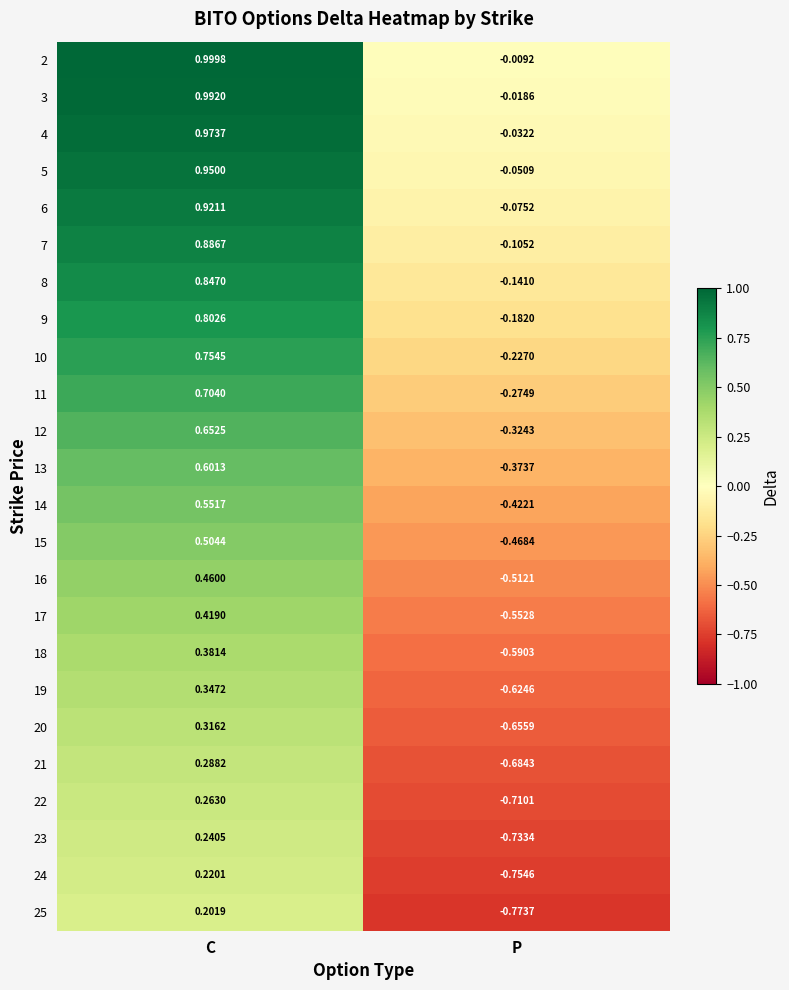

At which category does the chart reach its peak across all series?

C